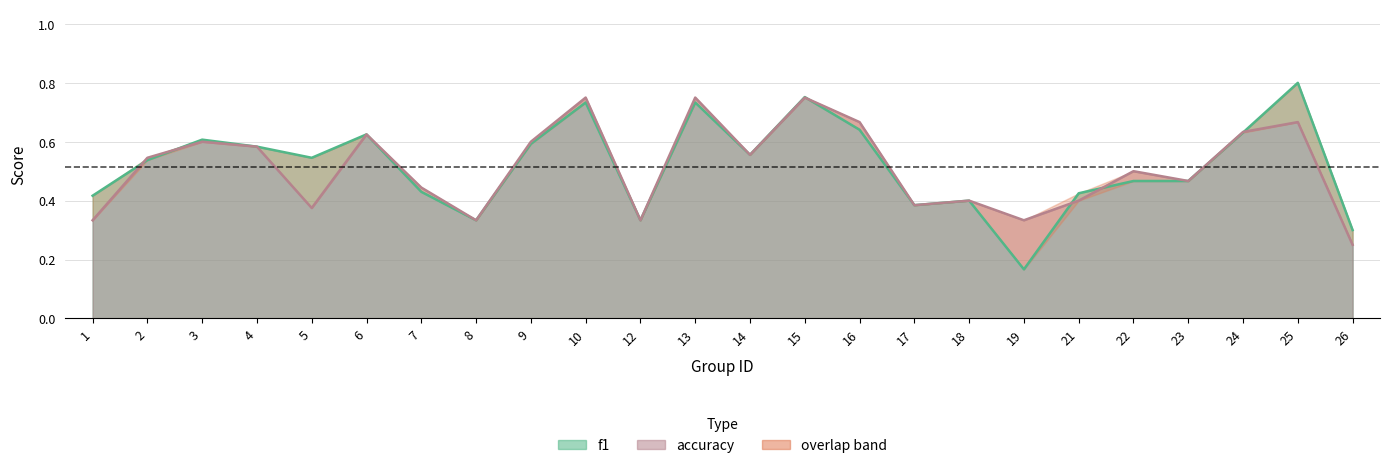

List the labels in order of f1 value, largest first.

25, 15, 10, 13, 16, 24, 6, 3, 9, 4, 14, 5, 2, 22, 23, 7, 21, 1, 18, 17, 8, 12, 26, 19